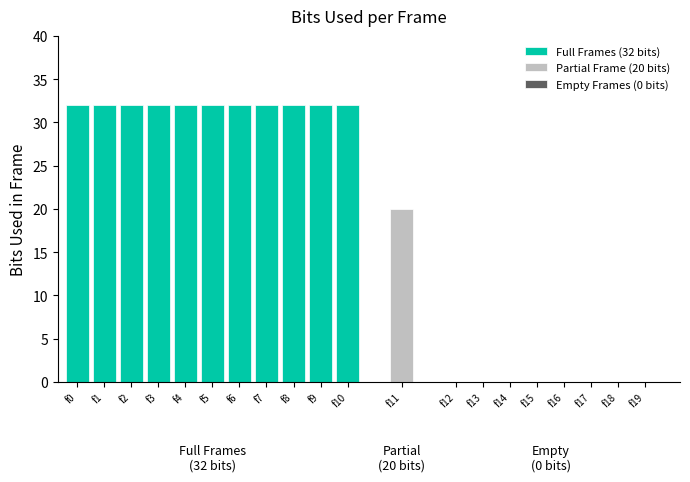

Which has a higher value, frame8 or frame2?

frame8